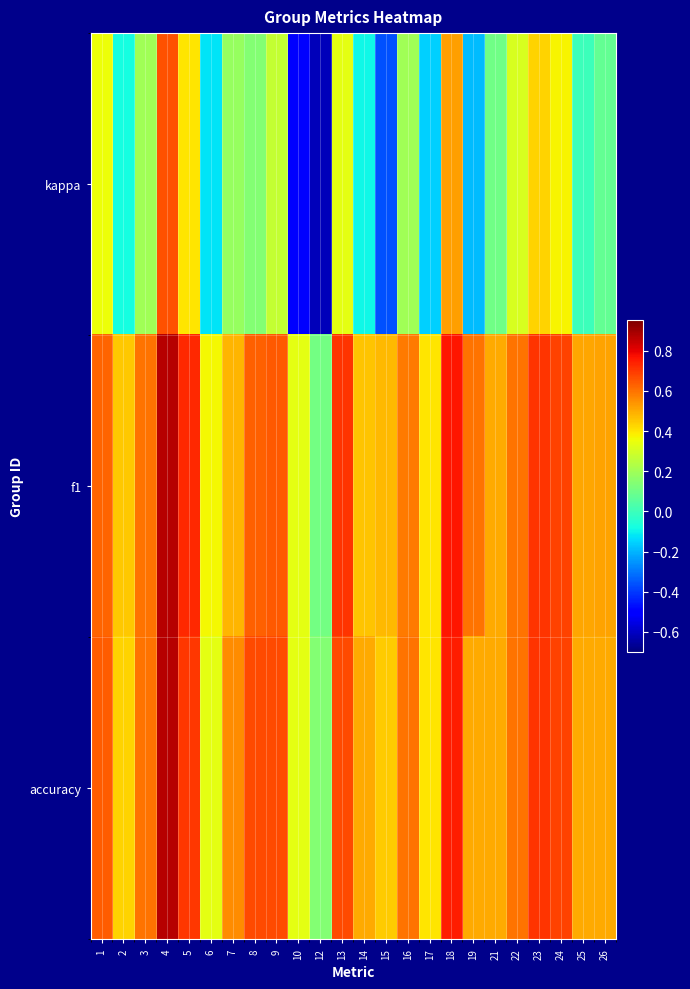

What is the maximum value shown in the chart?

0.9